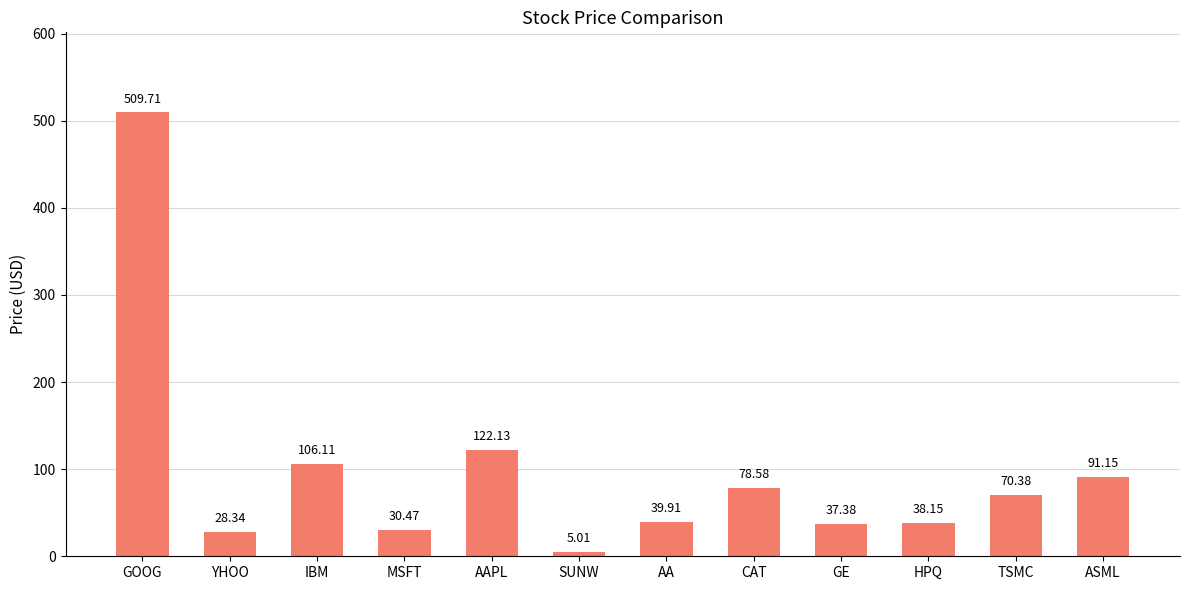

Count the number of values greater than 70.

6